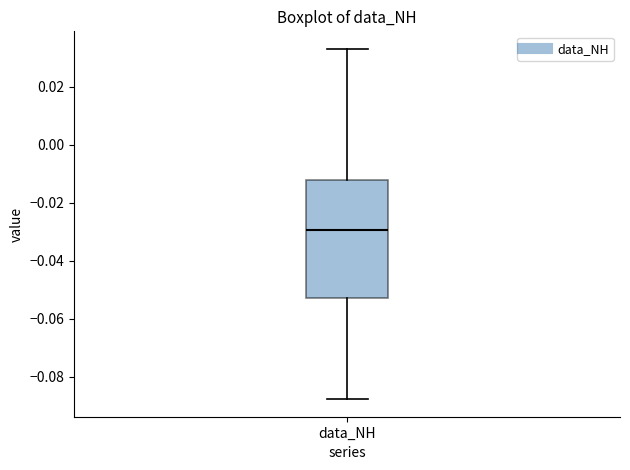

Where does the upper whisker of the box for data_NH end on the y-axis? The values are not printed on the chart, so give them approximately, as read against the axis.

0.034